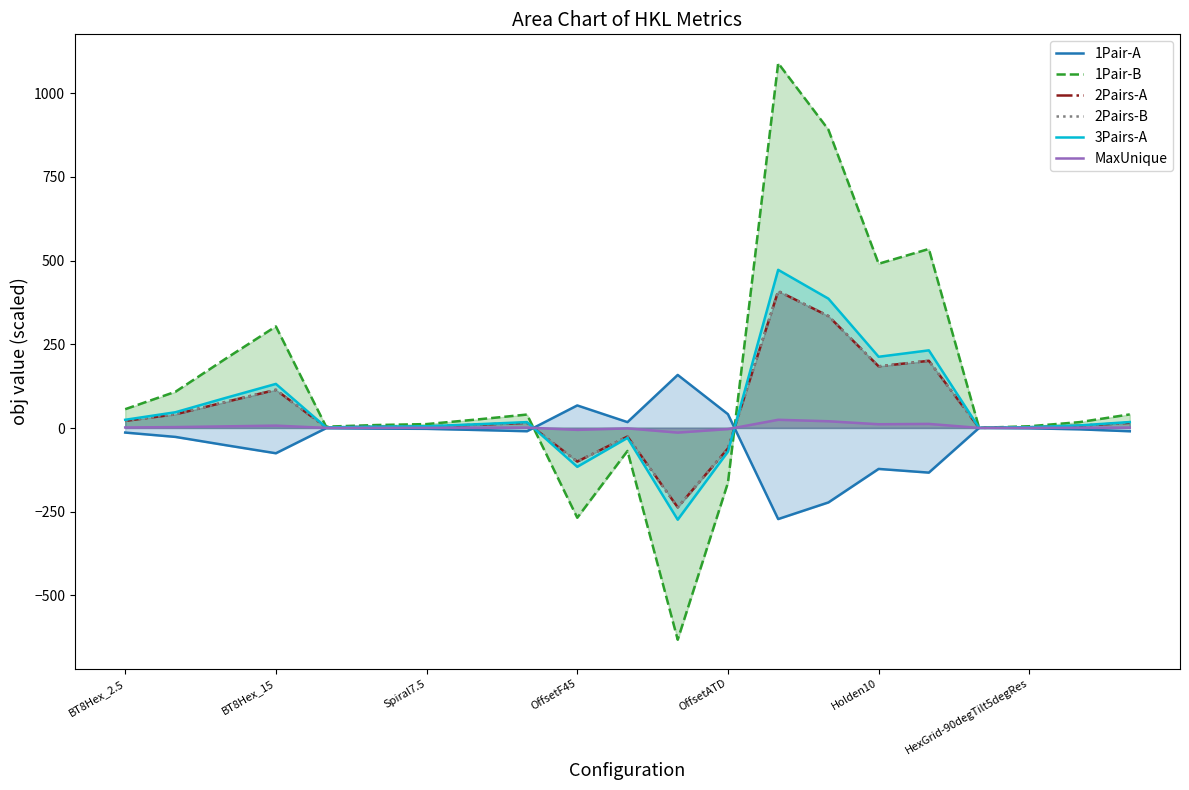

How many positive values does the MaxUnique series have?

17